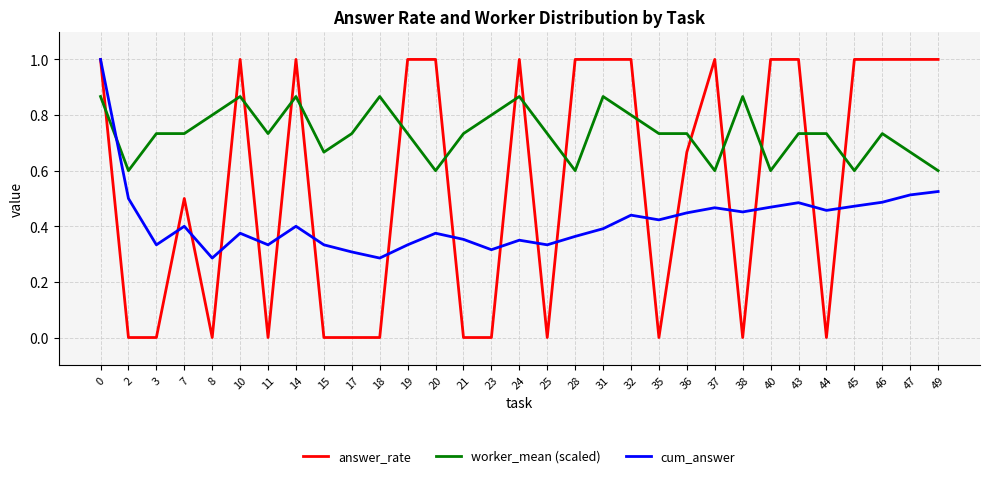

Which series changed the most between 7 and 20?

answer_rate